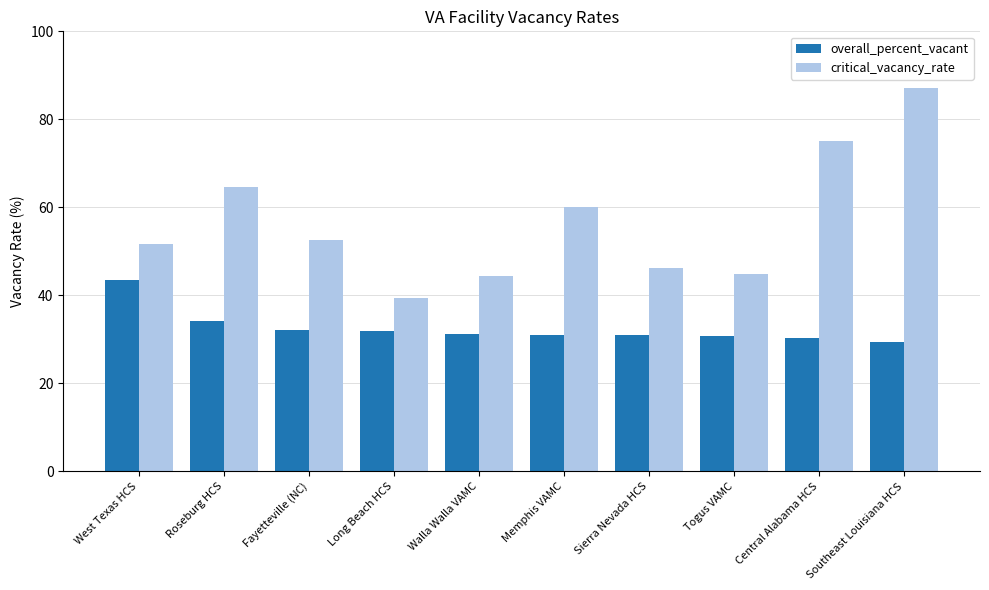

Is it true that overall_percent_vacant equals 31.9 at Long Beach HCS?

True